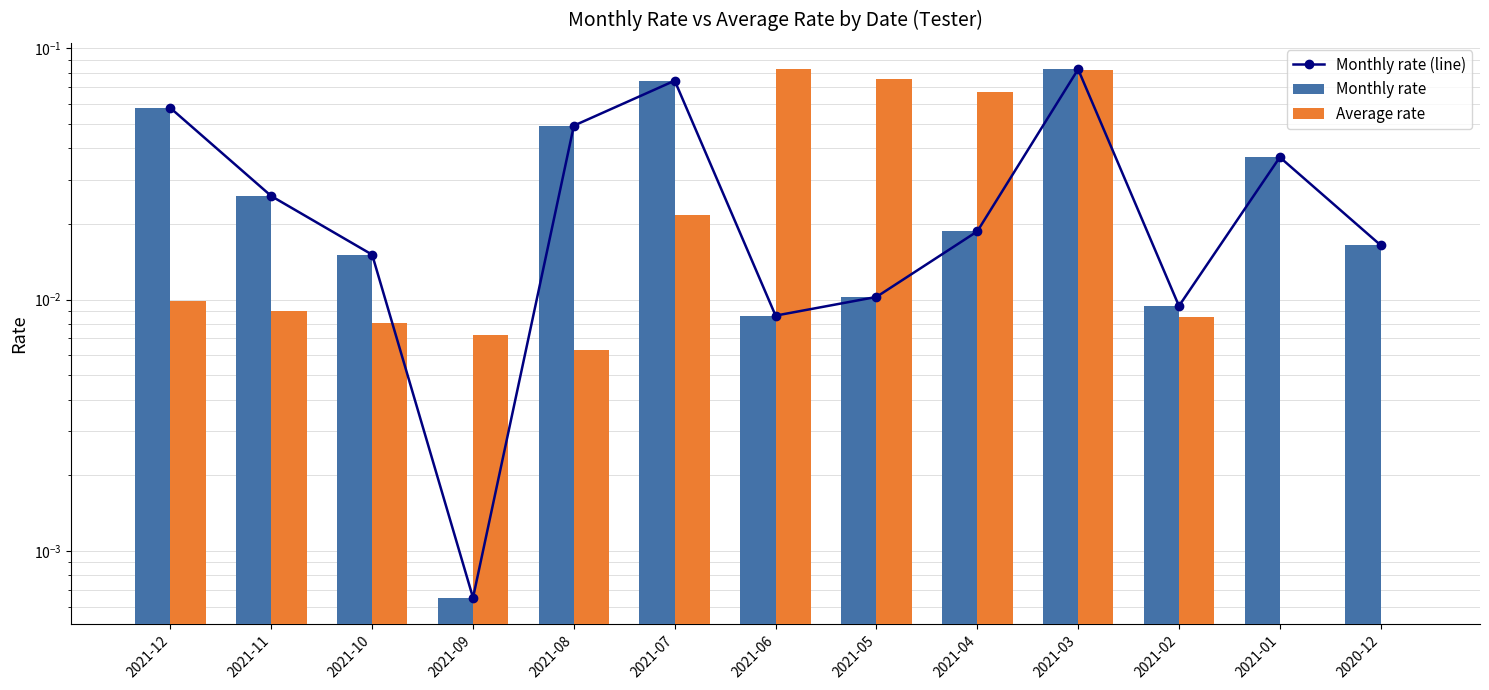

Reading right to left, what are all the values shown in this chart?

Monthly rate (line): 0.0	0.0	0.0	0.1	0.0	0.0	0.0	0.1	0.0	0.0	0.0	0.0	0.1
Monthly rate: 0.0	0.0	0.0	0.1	0.0	0.0	0.0	0.1	0.0	0.0	0.0	0.0	0.1
Average rate: 0.0	0.0	0.0	0.1	0.1	0.1	0.1	0.0	0.0	0.0	0.0	0.0	0.0